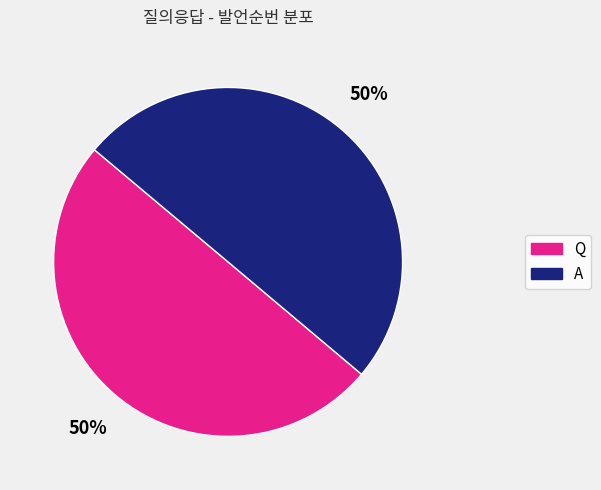

To the nearest percent, what is the average slice percentage?

50%